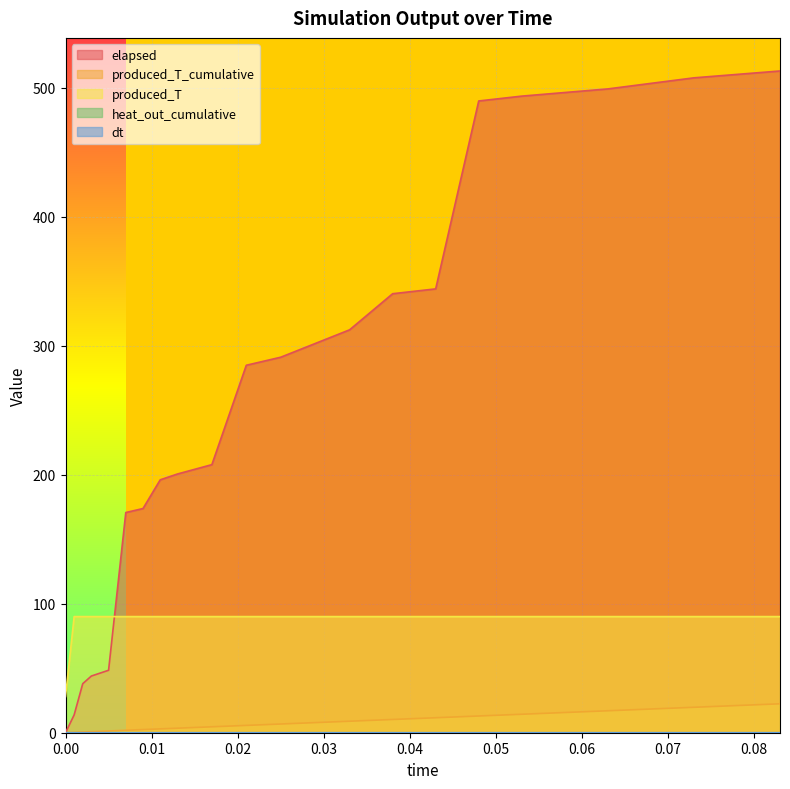

Which series has the largest range (max minus min)?

elapsed